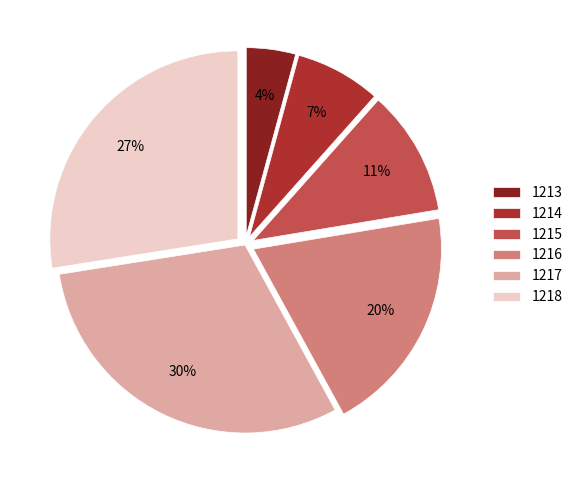

Do 1218 and 1213 together represent more than half of the pie?

No